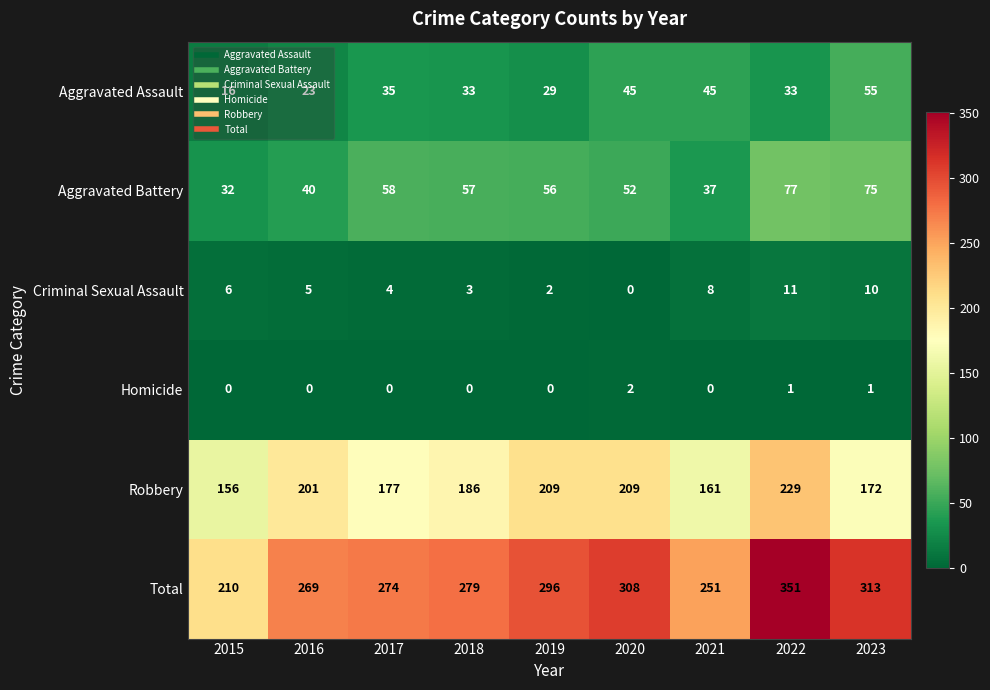

At how many categories does at least one series exceed 0?

9